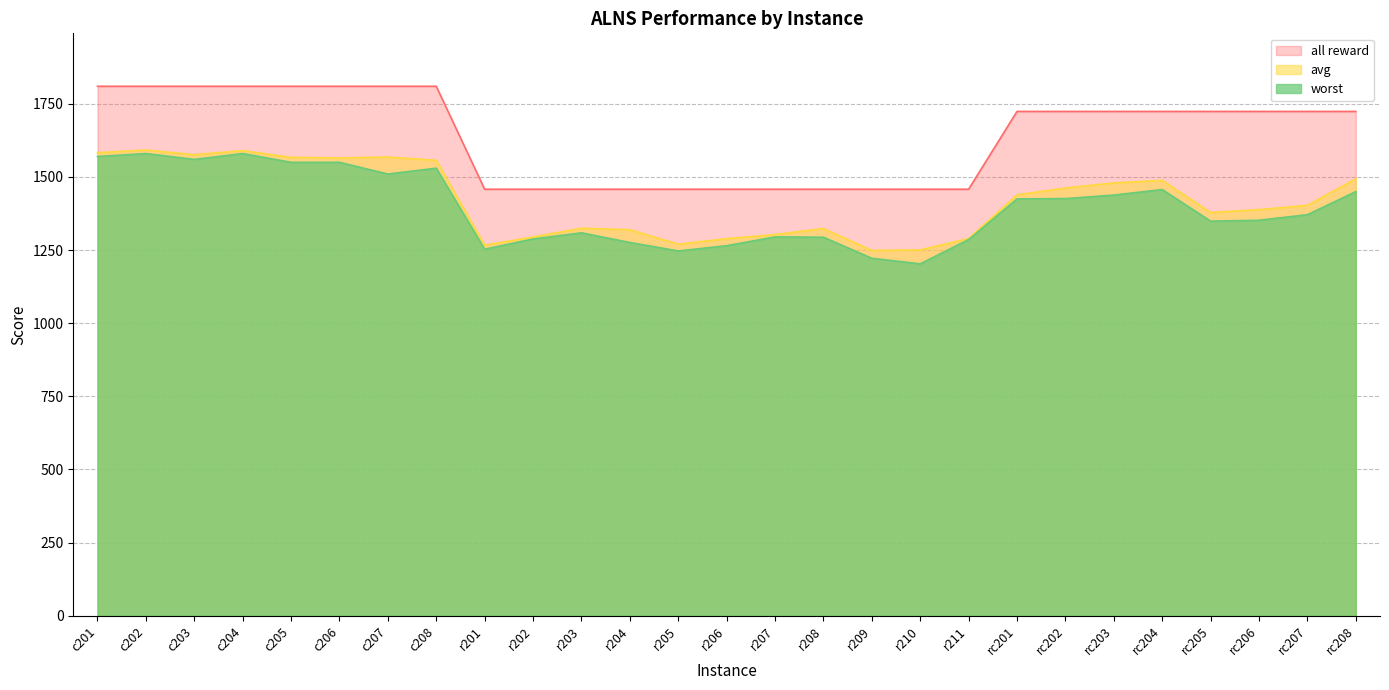

Reading left to right, what are all the values shown in this chart?

avg: 1583.0	1592.0	1576.0	1590.0	1567.0	1565.0	1568.0	1557.0	1266.7	1294.8	1324.6	1319.5	1270.2	1289.0	1303.0	1323.7	1248.7	1250.6	1289.5	1438.7	1462.1	1479.7	1488.3	1378.6	1388.2	1402.9	1493.6
worst: 1570.0	1580.0	1560.0	1580.0	1550.0	1550.0	1510.0	1530.0	1253.0	1288.0	1309.0	1276.0	1247.0	1265.0	1295.0	1294.0	1222.0	1203.0	1286.0	1425.0	1426.0	1438.0	1457.0	1349.0	1352.0	1371.0	1450.0
all reward: 1810.0	1810.0	1810.0	1810.0	1810.0	1810.0	1810.0	1810.0	1458.0	1458.0	1458.0	1458.0	1458.0	1458.0	1458.0	1458.0	1458.0	1458.0	1458.0	1724.0	1724.0	1724.0	1724.0	1724.0	1724.0	1724.0	1724.0